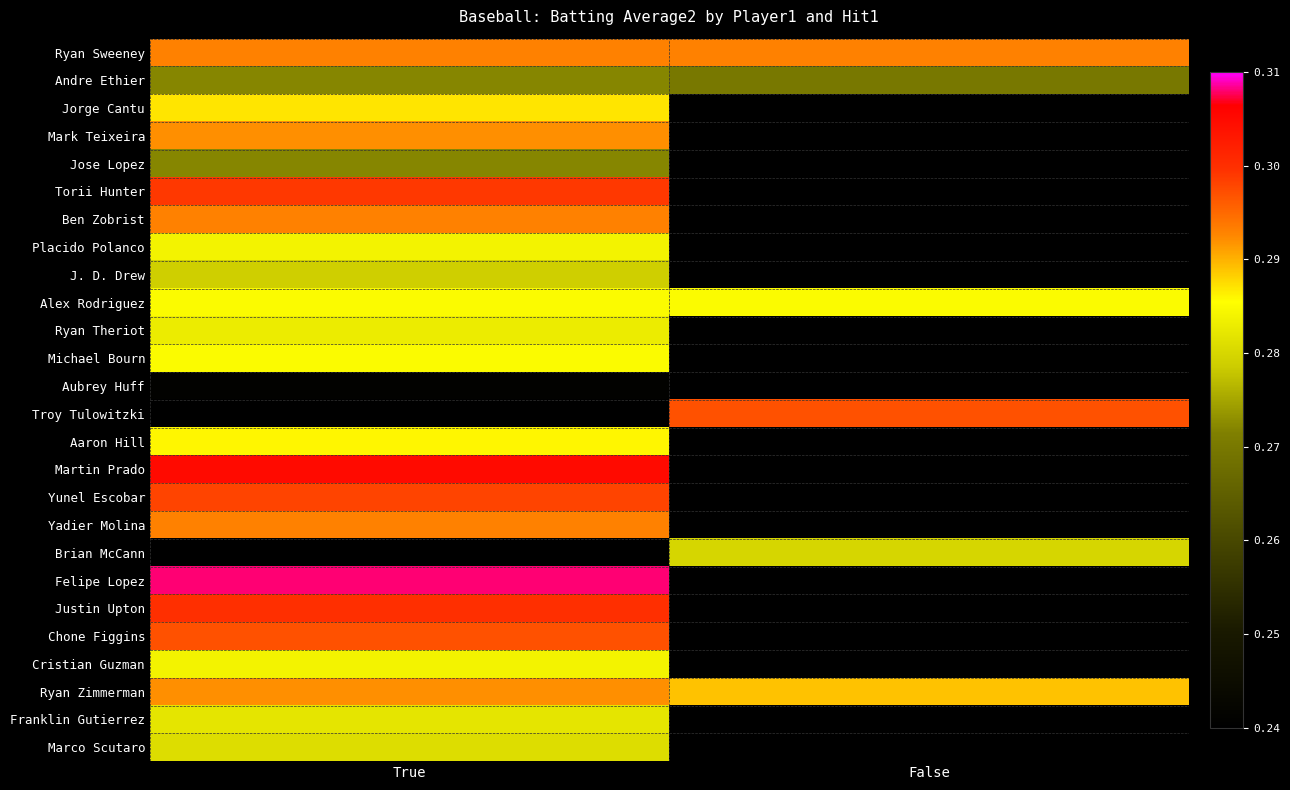

Which category has the highest value in the Martin Prado series?

True